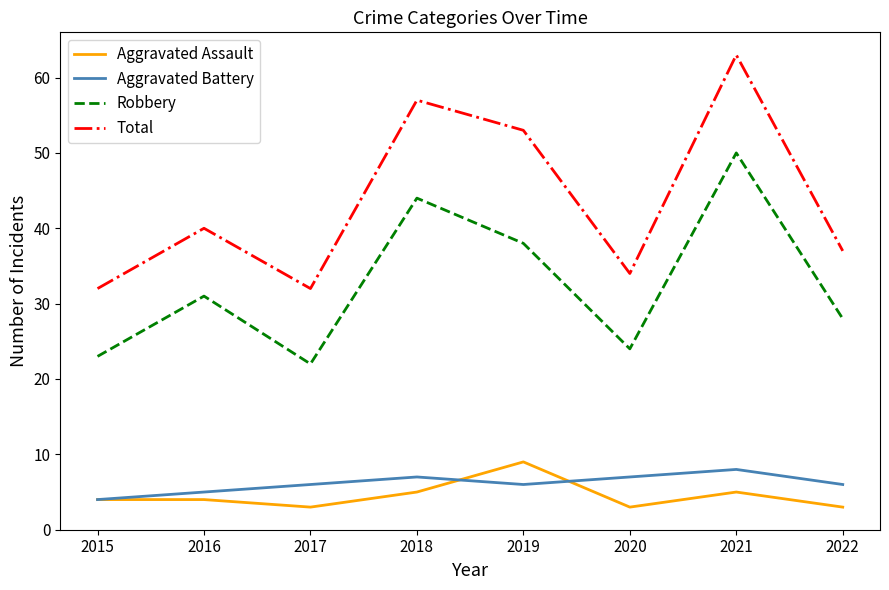

True or false: Total and Robbery cross at least once.

False